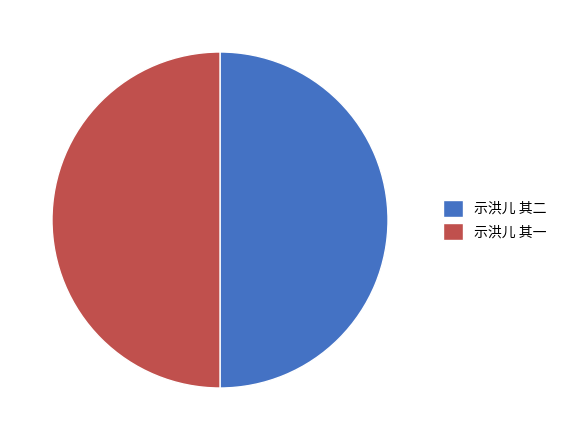

Count the number of slices in the pie.

2